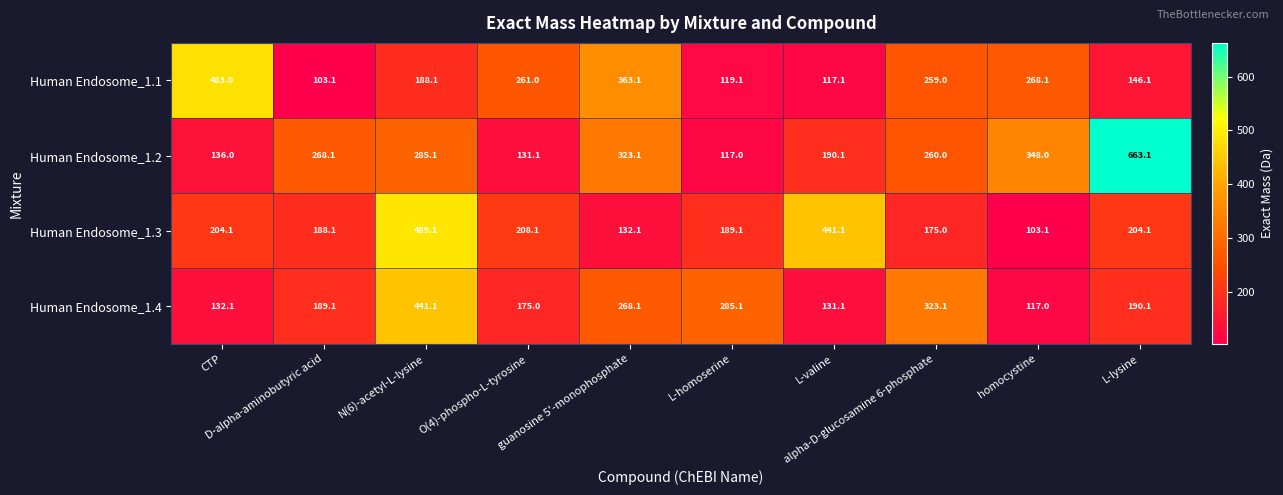

What is the lowest value of the Human Endosome_1.2 series?

117.0